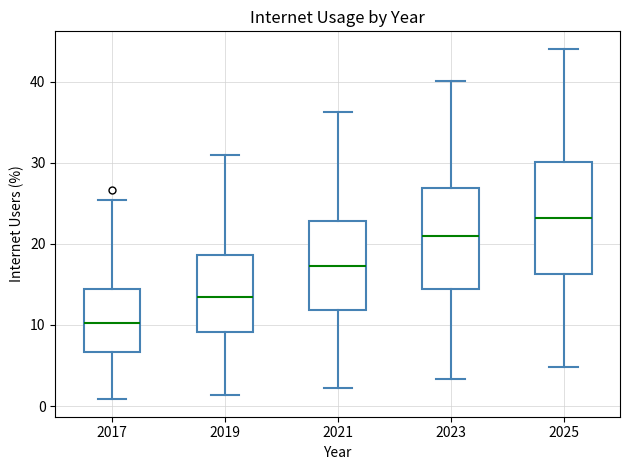

Which box's median line is the highest?

2025